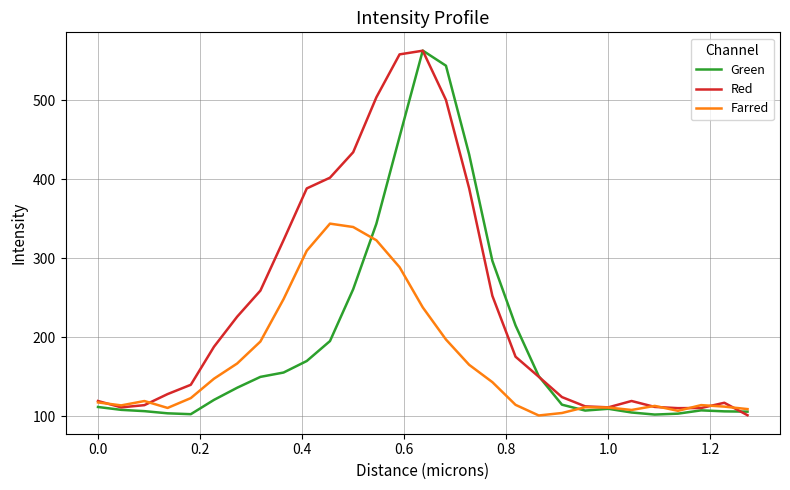

What is the maximum value shown in the chart?

562.7